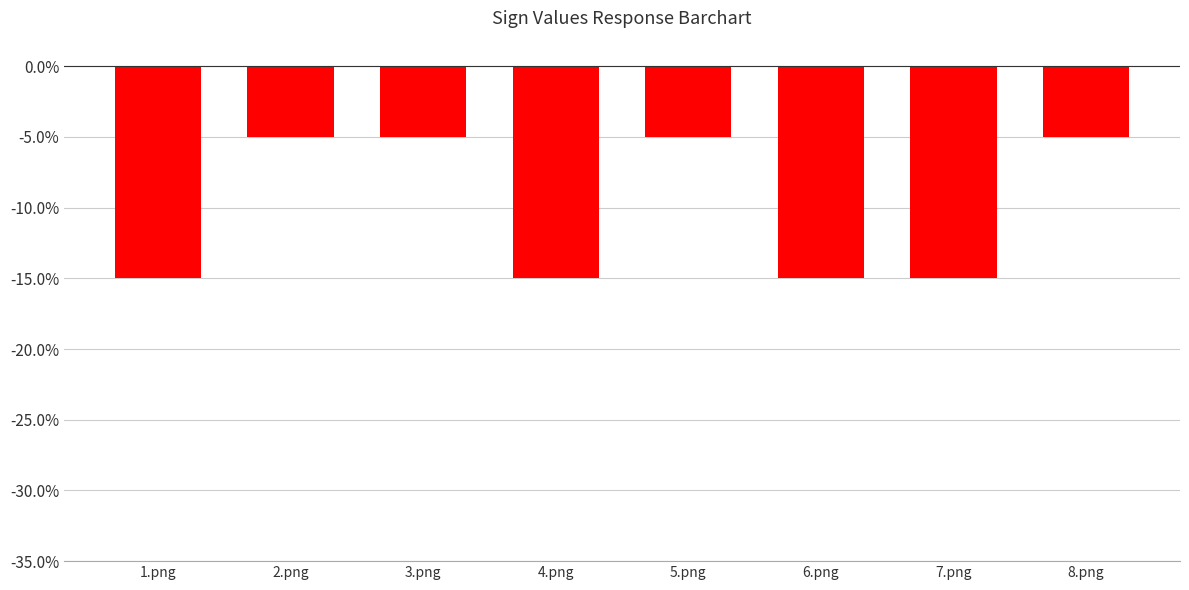

Does the chart contain stacked bars?

No